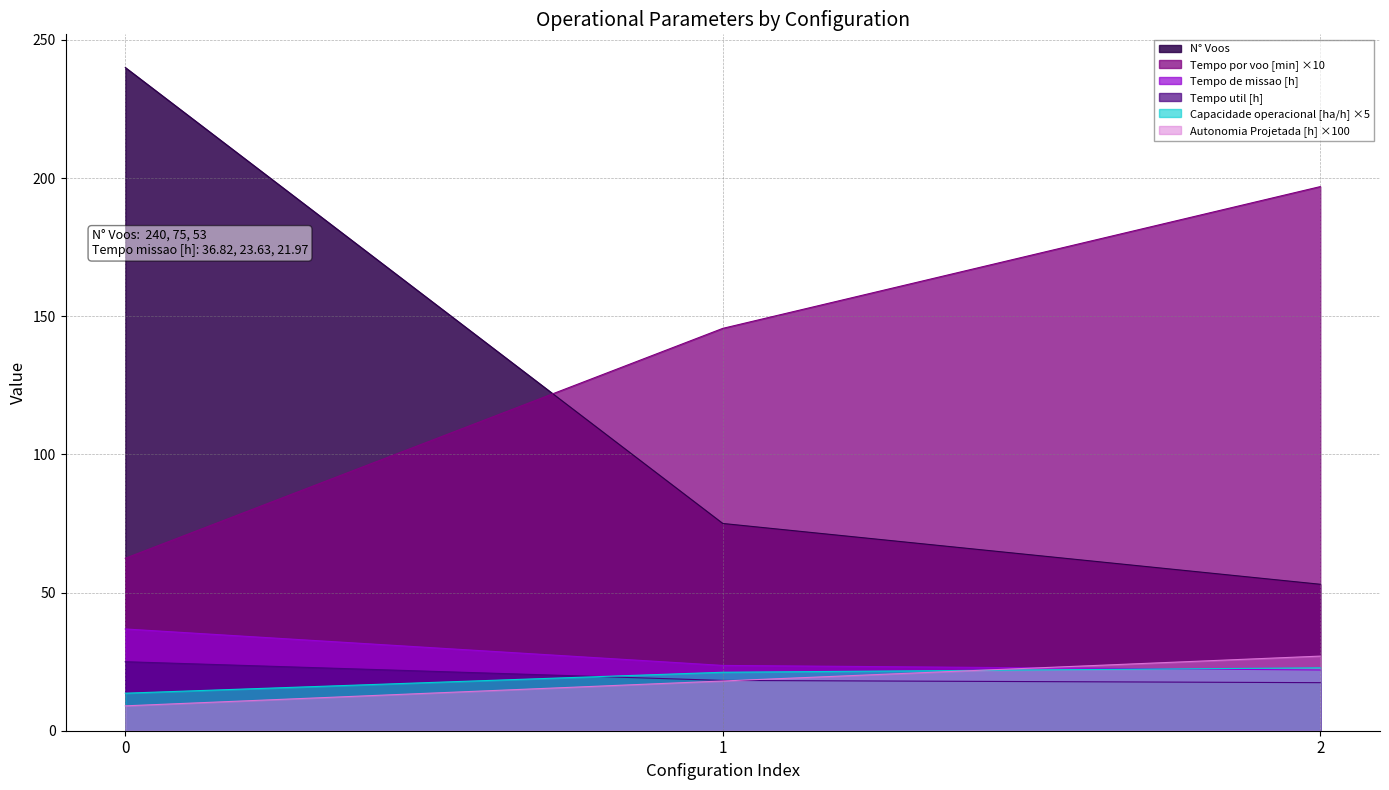

What is the value of the N° Voos point at the 2nd from the left?

75.0